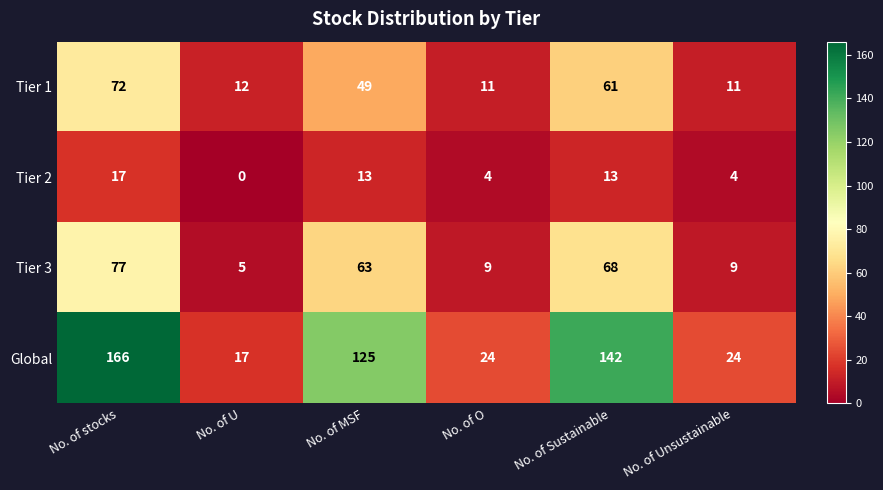

How many data points in Tier 3 are less than 63?

3